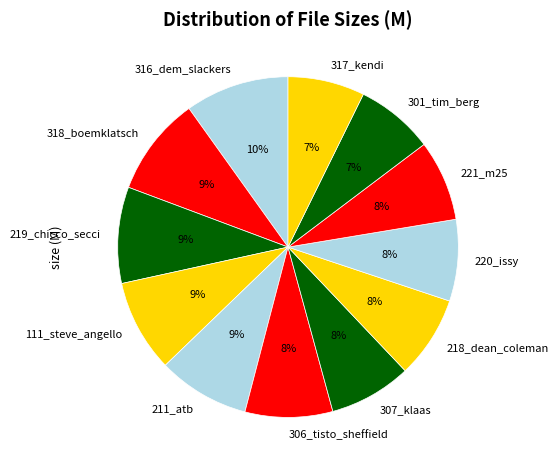

Does any single category account for the majority?

No